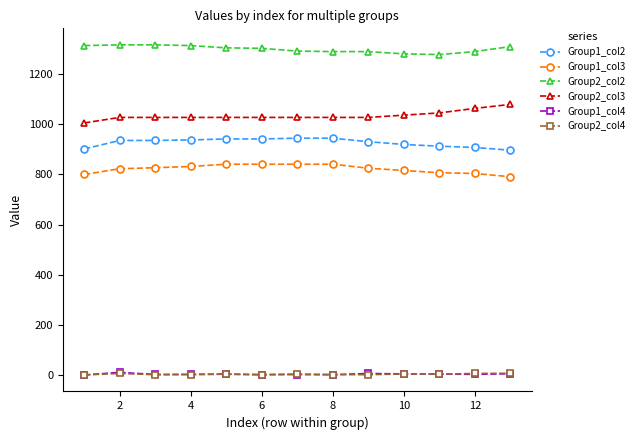

True or false: Group1_col3 and Group2_col2 cross at least once.

False